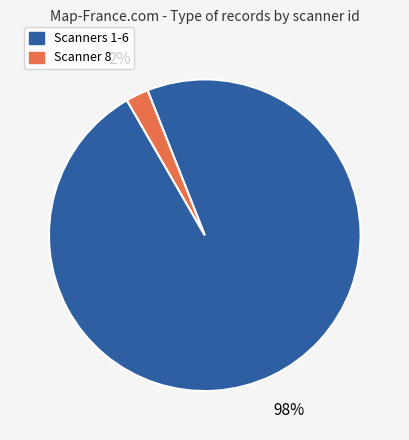

To the nearest percent, what is the average slice percentage?

50%